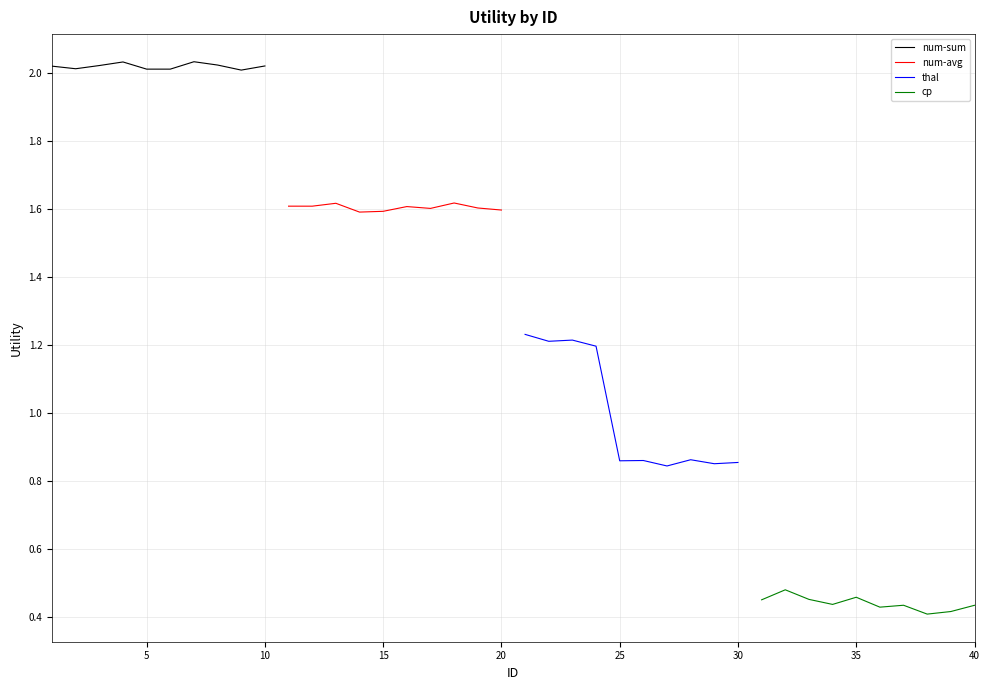

Rank the series by their maximum value, from highest to lowest.

num-sum, num-avg, thal, cp